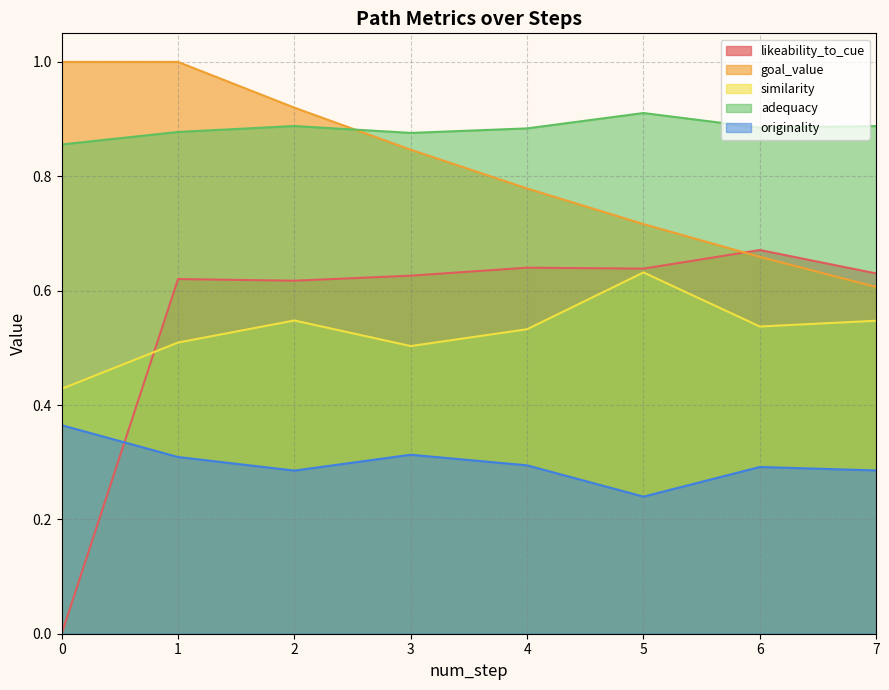

Rank the categories by likeability_to_cue value from lowest to highest.

0, 2, 1, 3, 7, 5, 4, 6